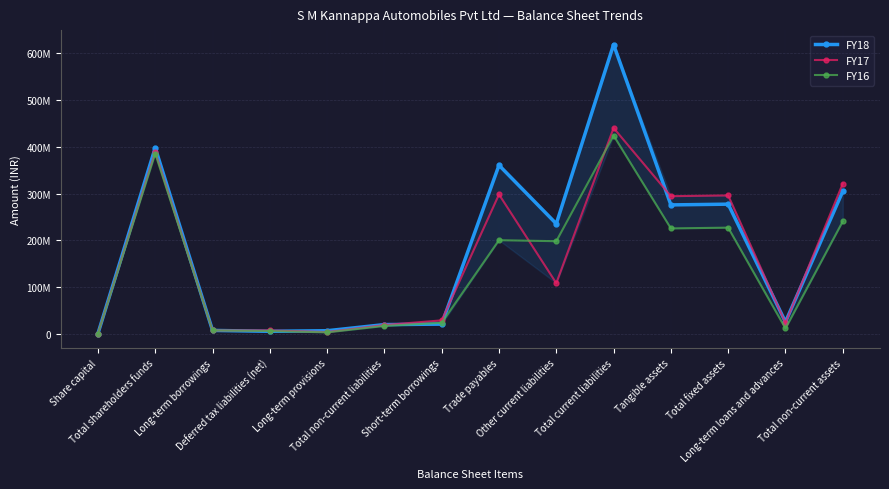

List the series in order of their peak value, lowest first.

FY16, FY17, FY18